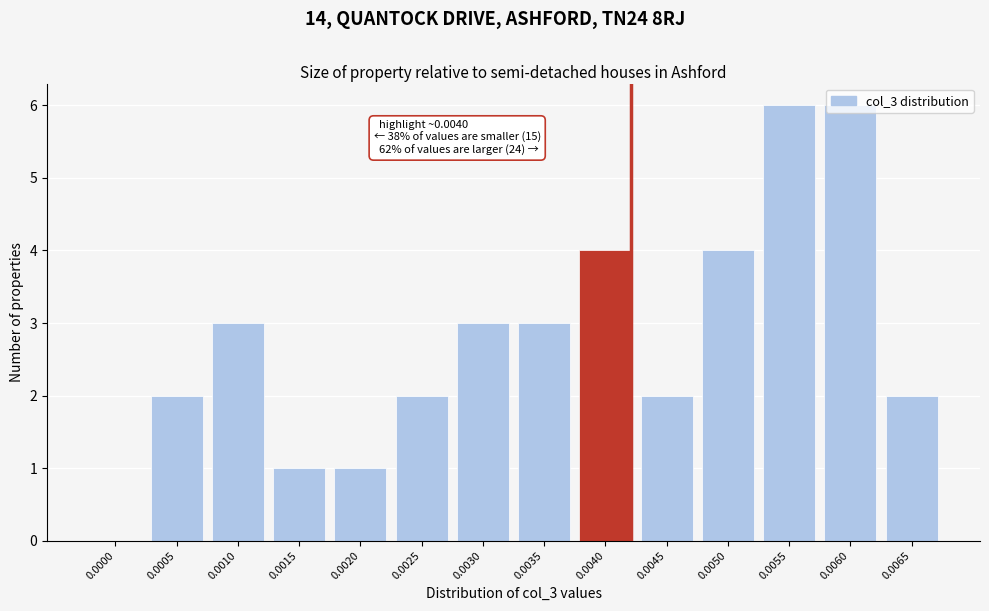

What is the ratio of the value at 0.0060 to the value at 0.0050?

1.5